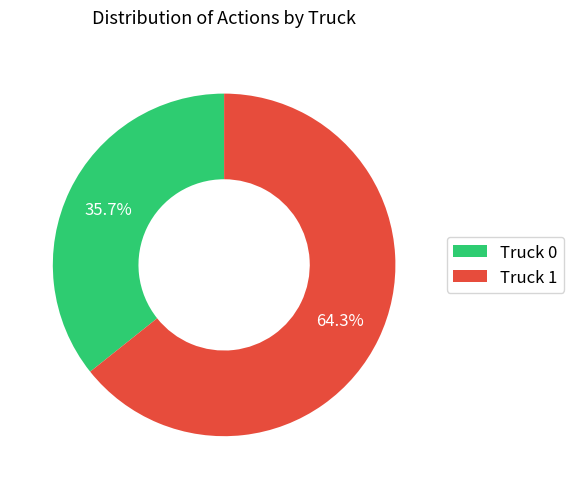

Rank the categories by value from lowest to highest.

Truck 0, Truck 1